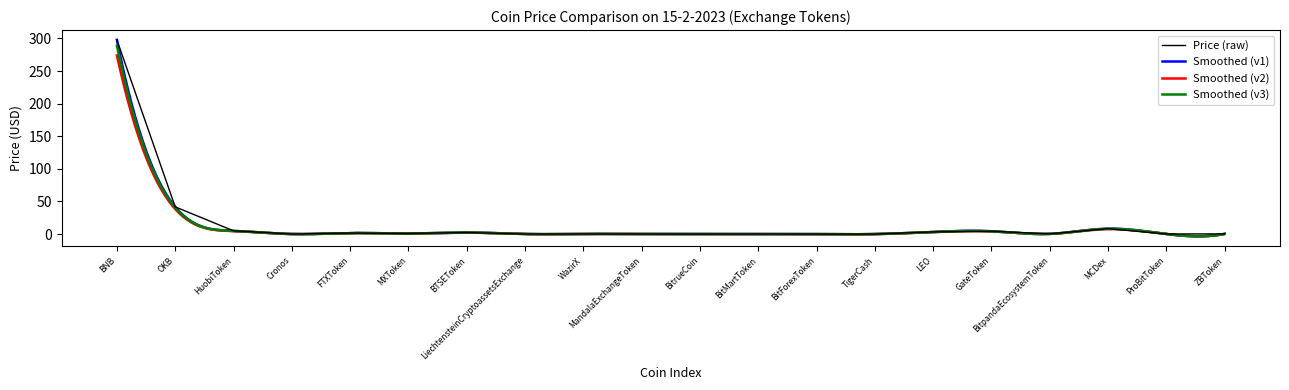

Between BNB and OKB, which is larger?

BNB